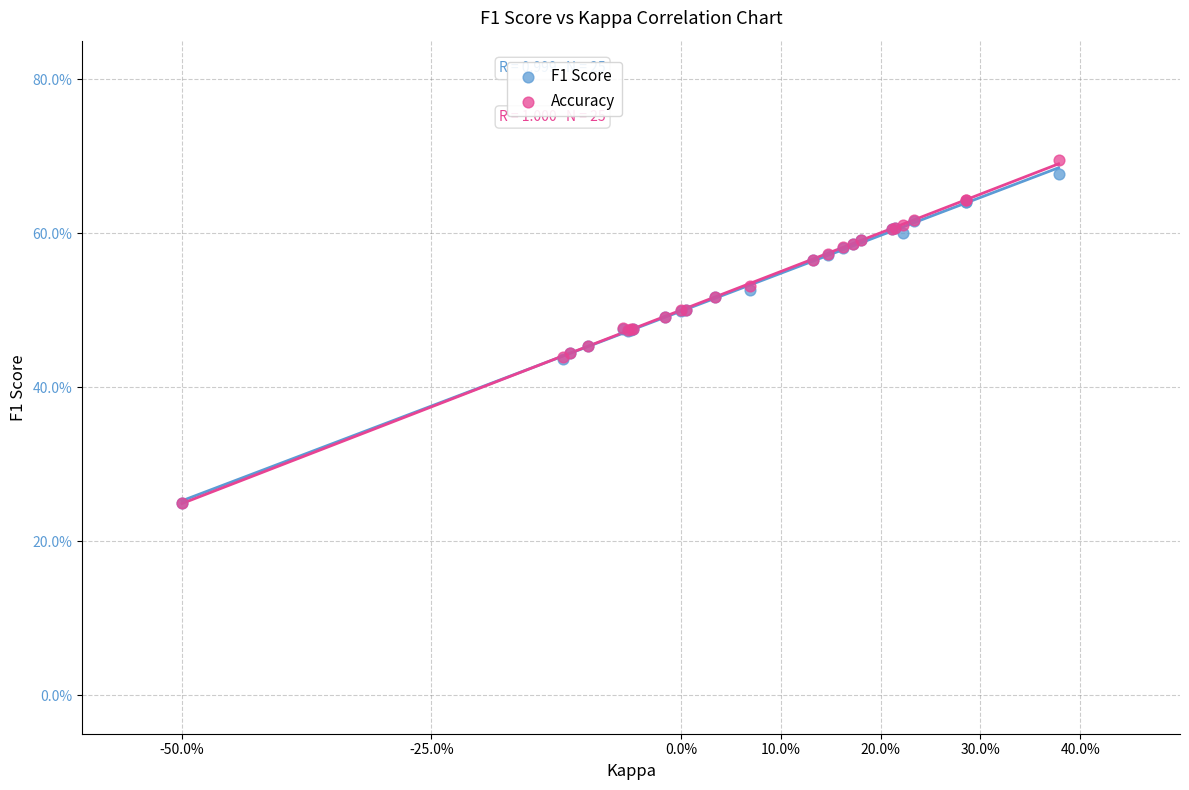

What are all the series names shown in the legend?

F1 Score, Accuracy